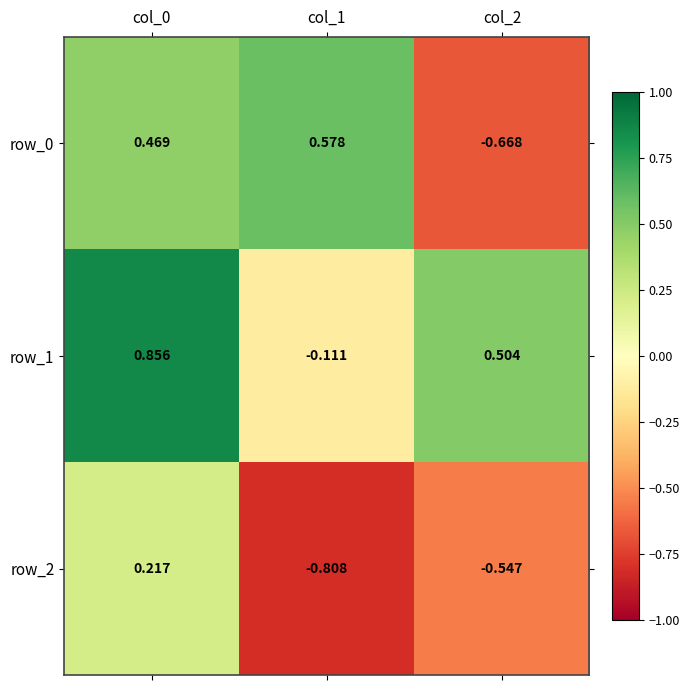

Is the value of row_2 at col_0 greater than the value of row_1 at col_0?

No